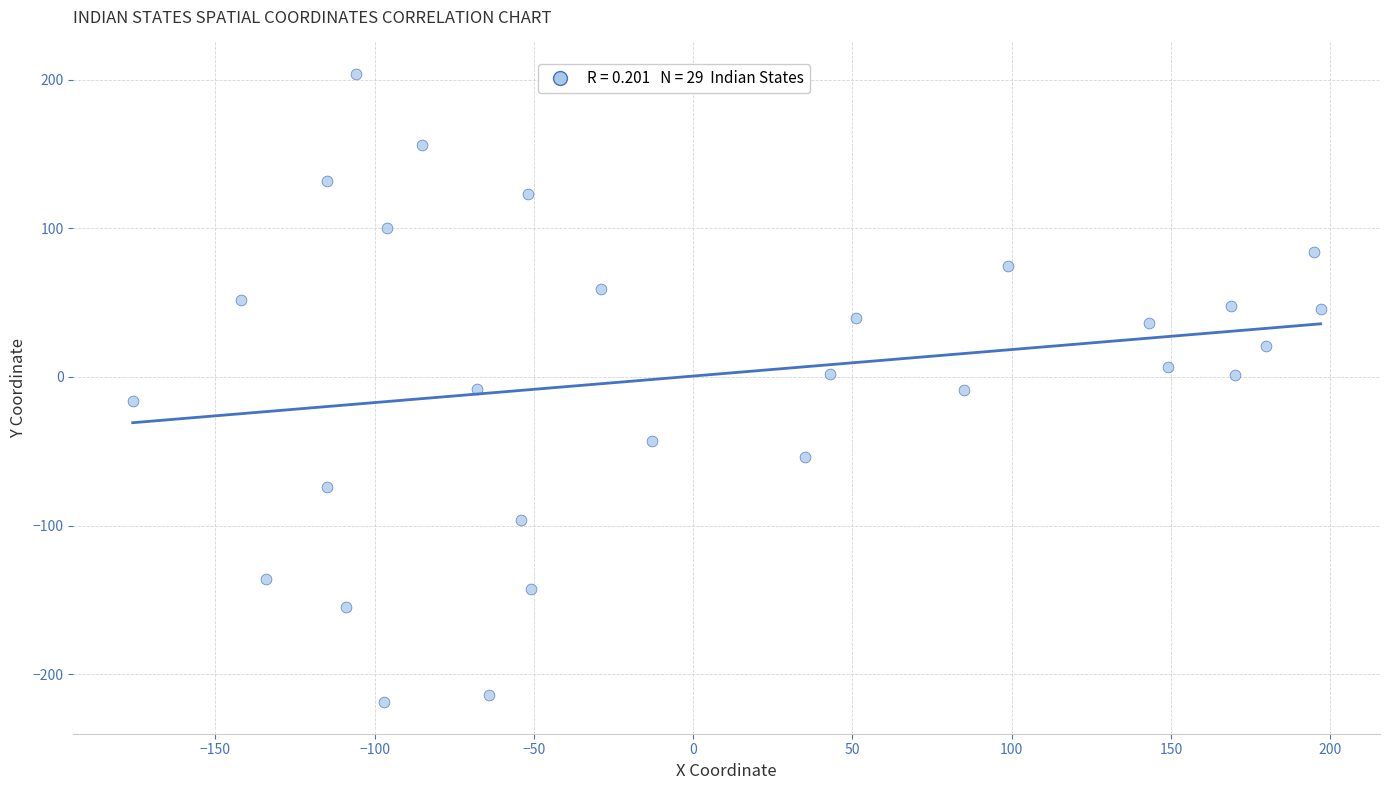

What is the range of Y values (max minus min)?

423